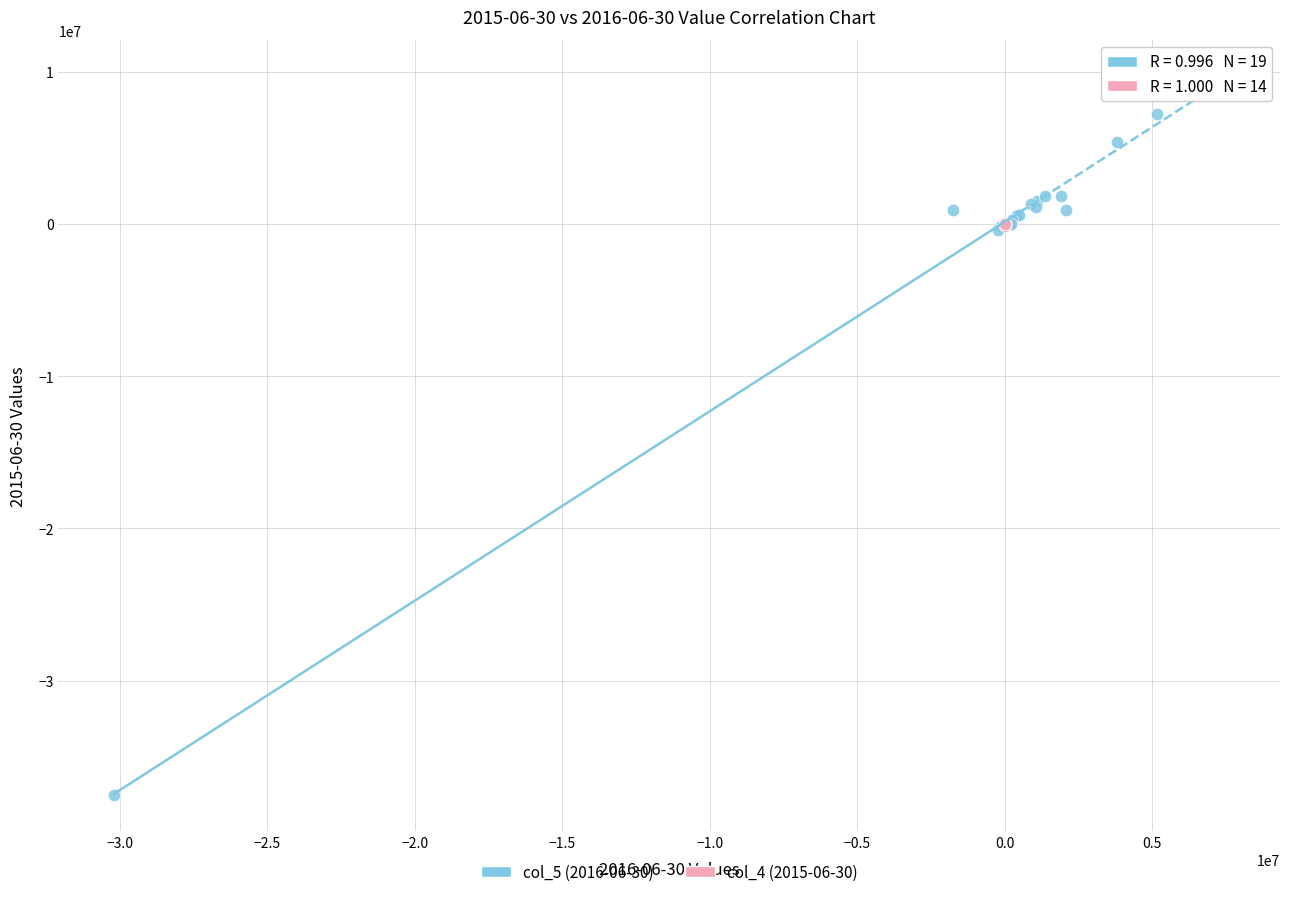

Which series has the widest spread of Y values?

col_5 (2016-06-30)